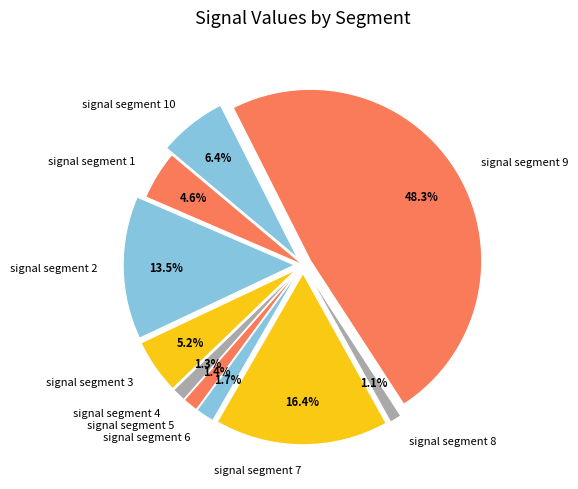

How many slices are in this pie chart?

10